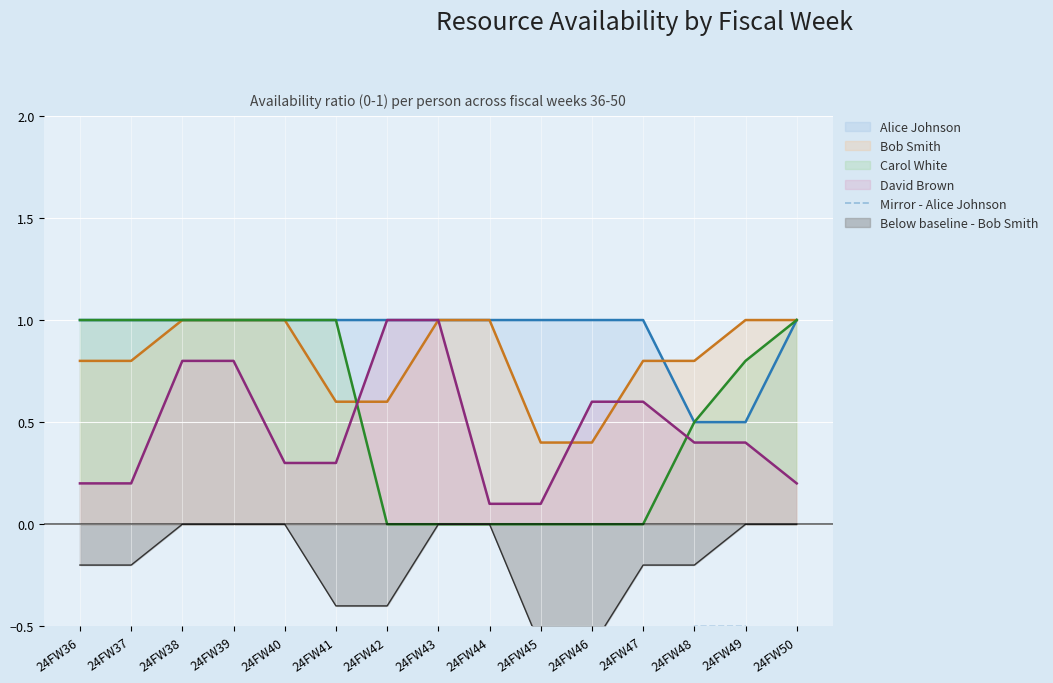

Is the value of Alice Johnson at 24FW39 greater than the value of Carol White at 24FW44?

Yes